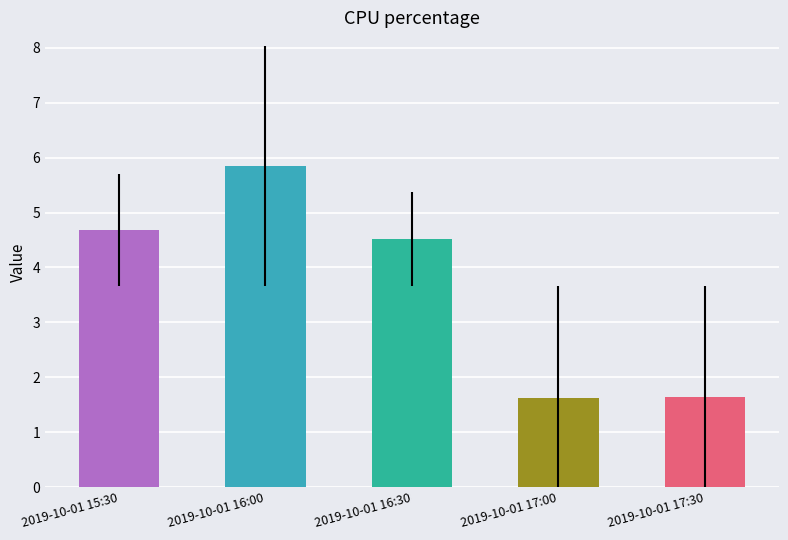

What position from the right is 2019-10-01 17:00?

2